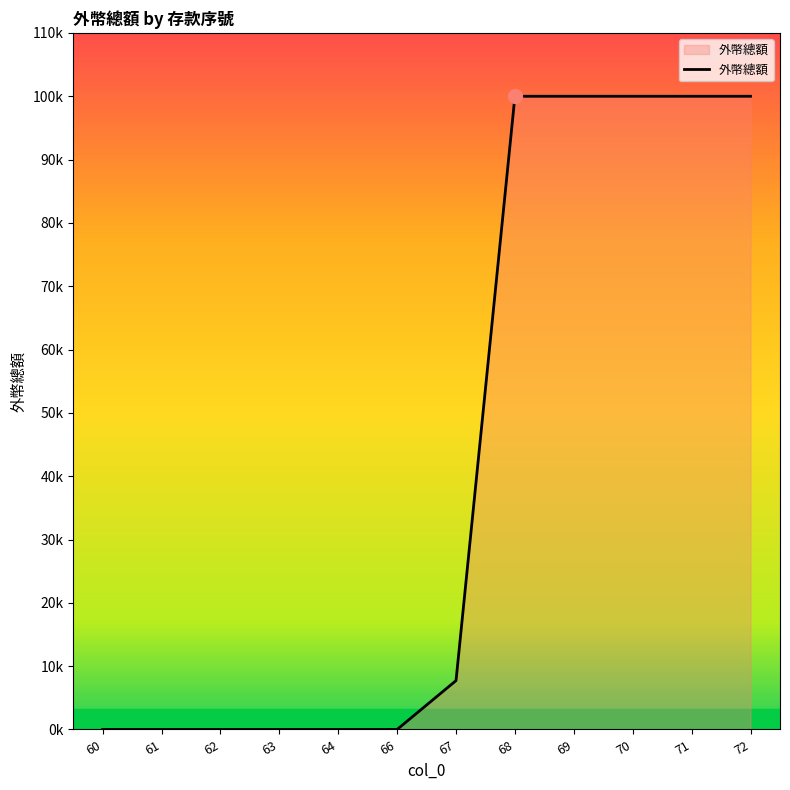

Reading left to right, extract all data points from this chart.

60=0.0	61=0.0	62=0.0	63=0.0	64=0.0	66=0.0	67=7717.4	68=100000.0	69=100000.0	70=100000.0	71=100000.0	72=100000.0